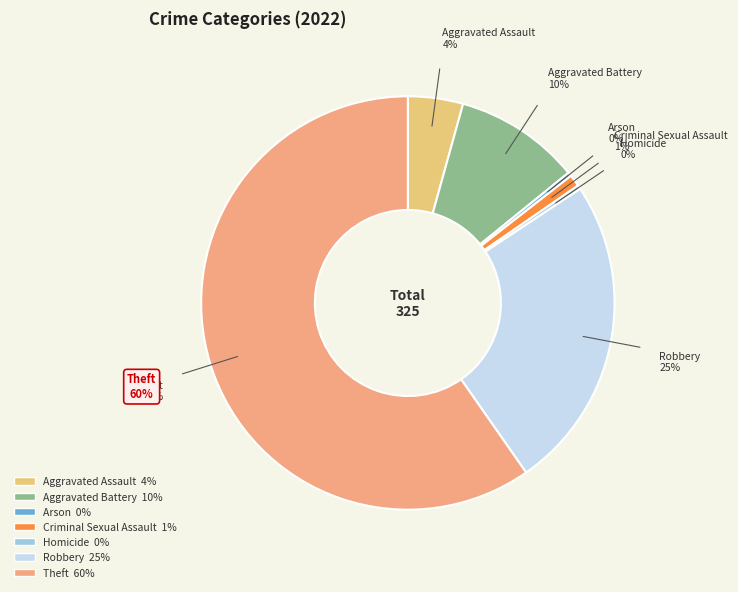

What is the largest slice in the pie chart?

Theft